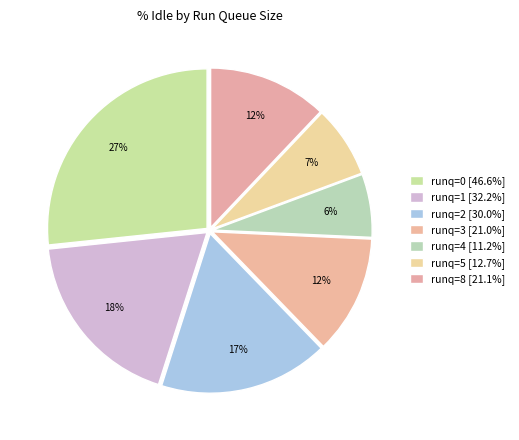

How many segments does this pie chart have?

7